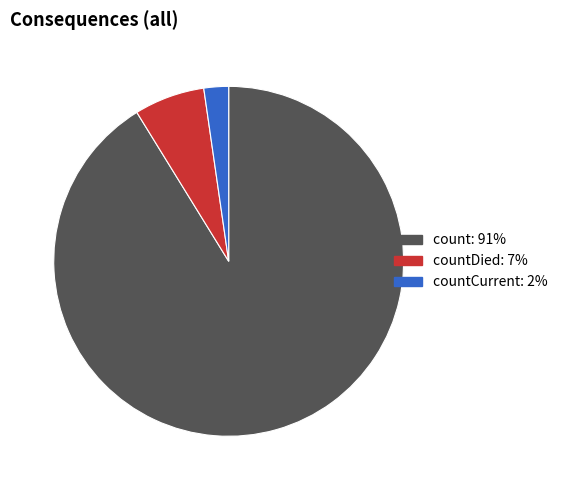

How many slices are in this pie chart?

3